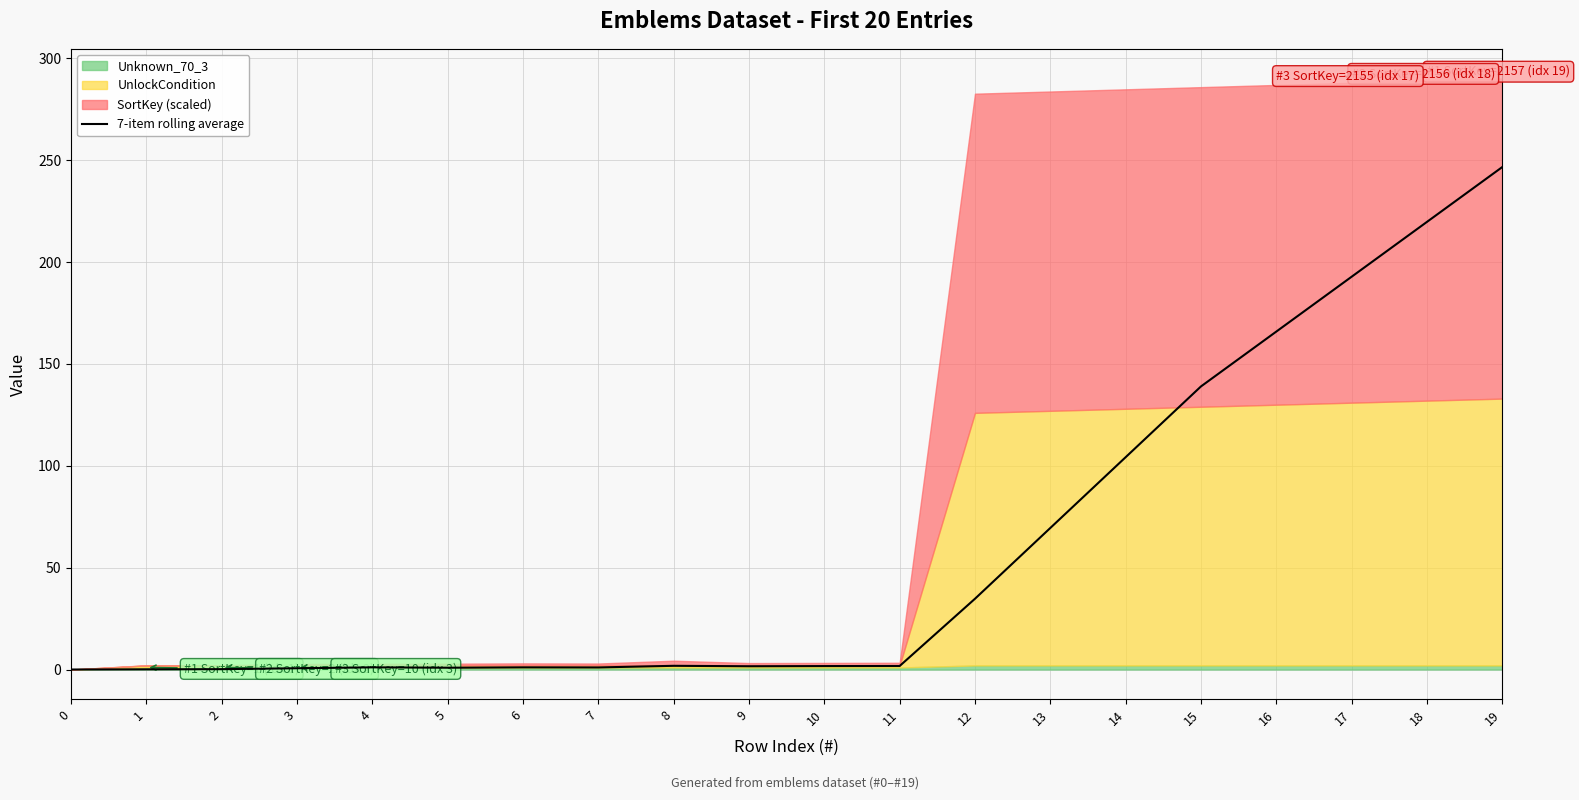

What is the maximum value shown in the chart?

246.7